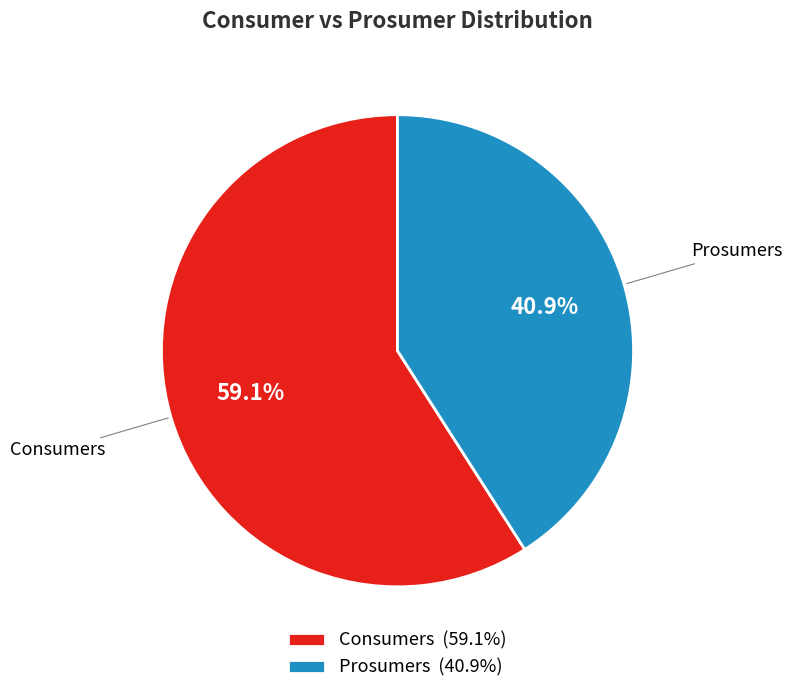

Rank the categories by value from highest to lowest.

Consumers, Prosumers